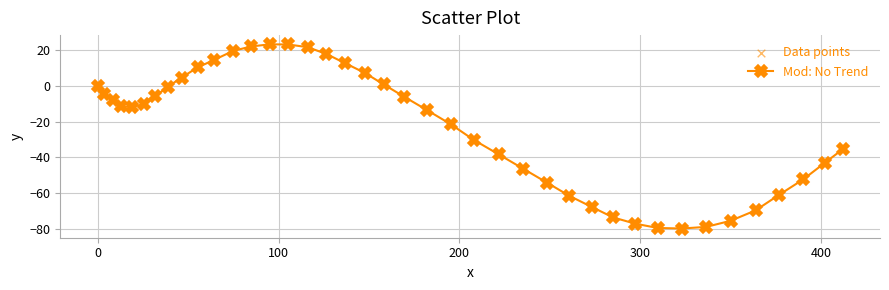

What is the greatest value displayed?

23.2